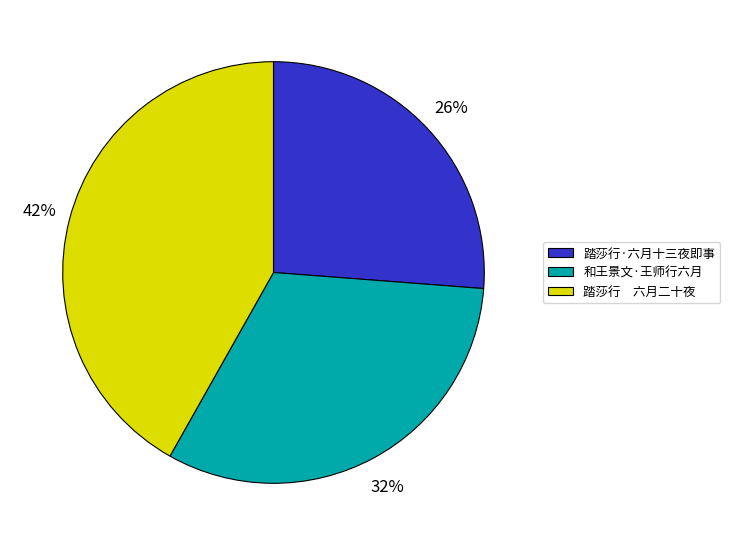

Between 和王景文·王师行六月 and 踏莎行·六月十三夜即事, which is larger?

和王景文·王师行六月